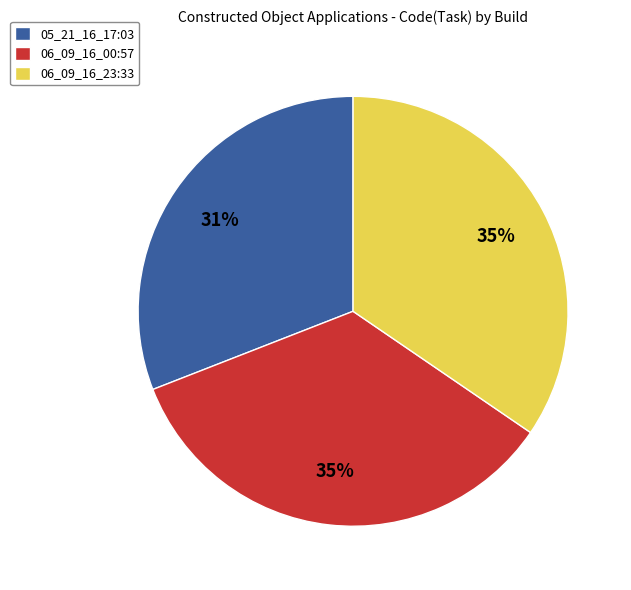

Do 05_21_16_17:03 and 06_09_16_23:33 together represent more than half of the pie?

Yes